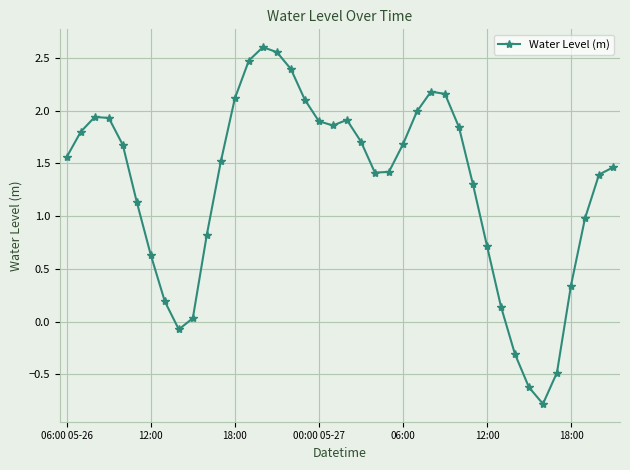

How many points are higher than both their immediate neighbors (excluding endpoints)?

4